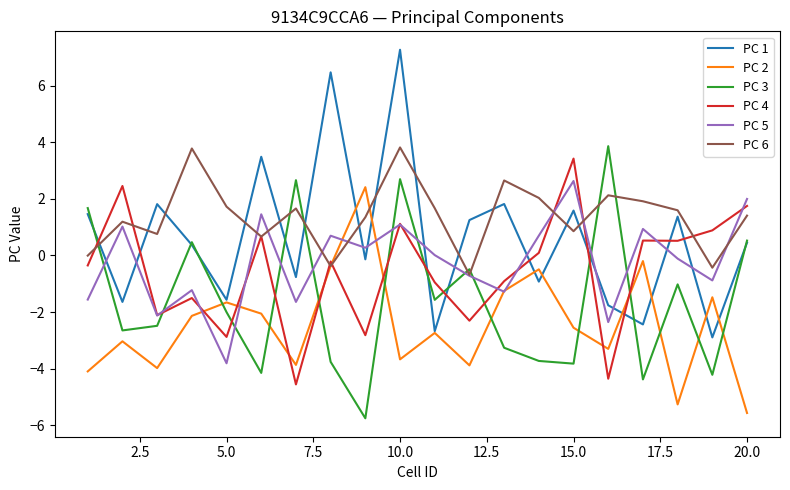

Which series has the largest total across all categories?

PC 6